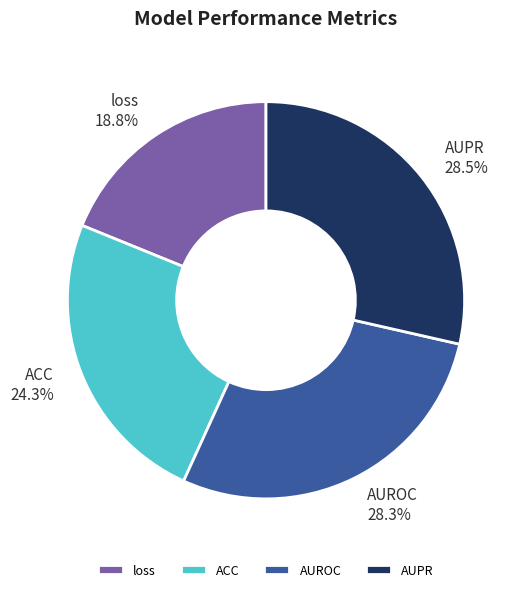

Is the sum of ACC and AUROC greater than half?

Yes